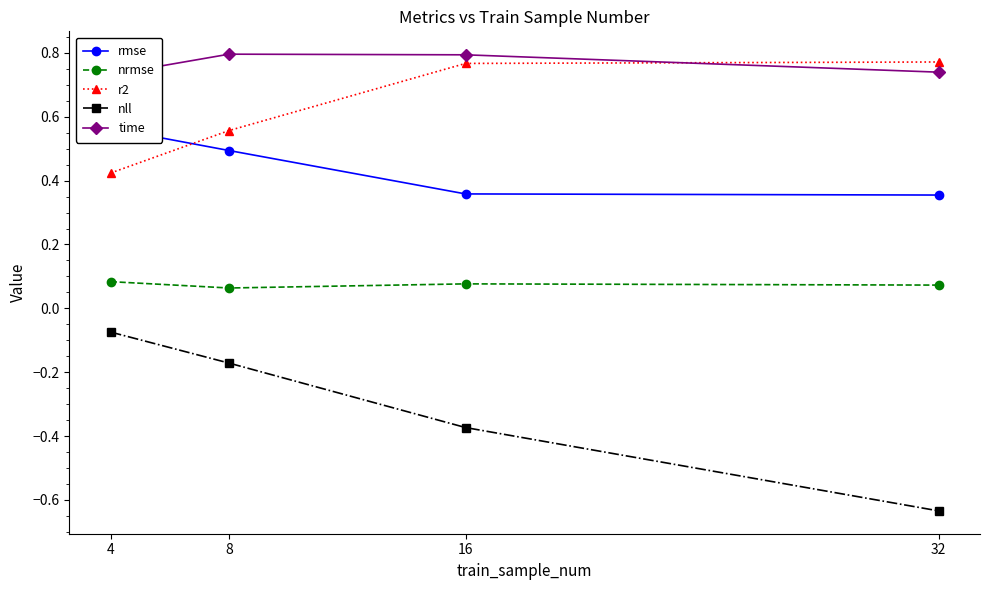

At which category is the sum across all series the highest?

8